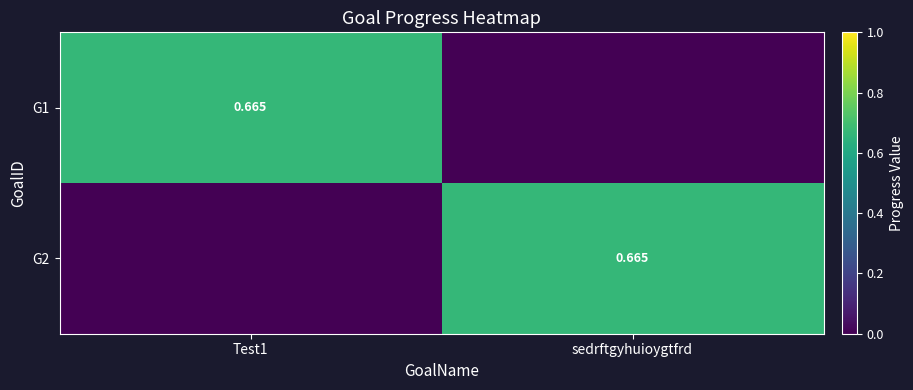

How many values in the G1 series exceed 0?

1